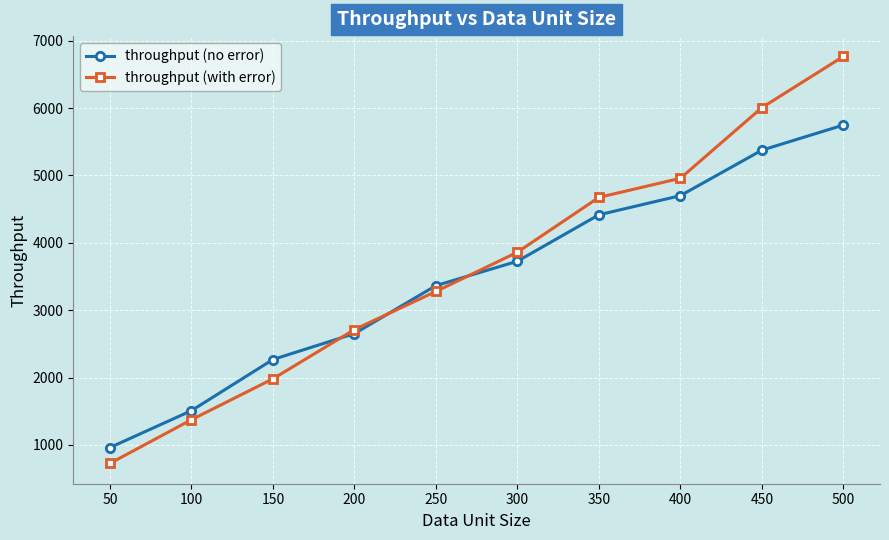

At how many categories does at least one series exceed 6266?

1